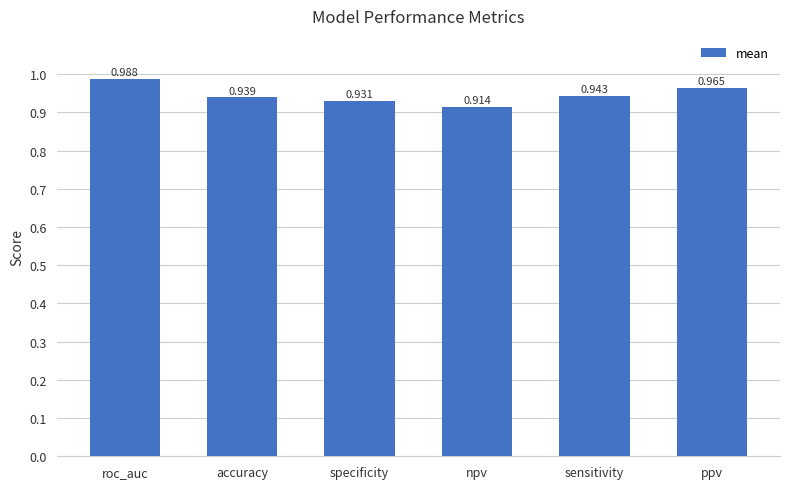

Between ppv and specificity, which is larger?

ppv